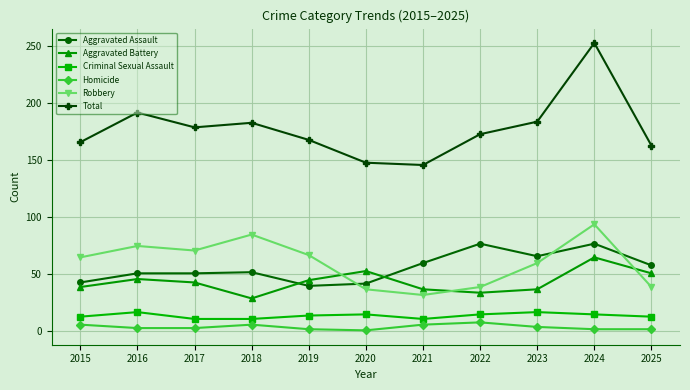

At how many categories does at least one series exceed 129?

11